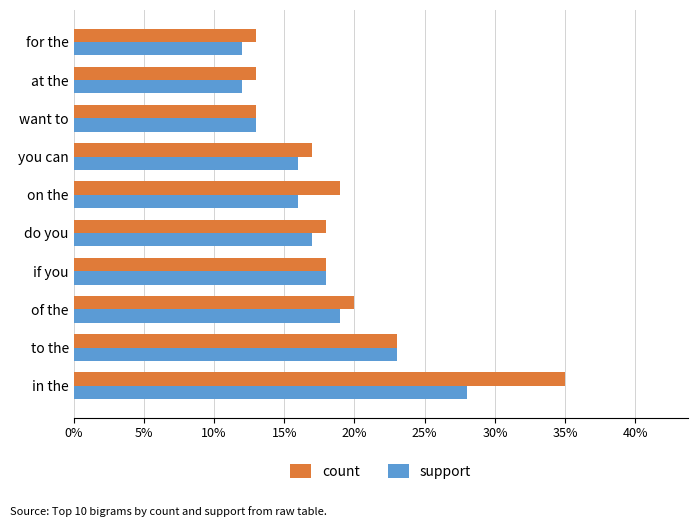

Is it true that count equals 52 at in the?

False